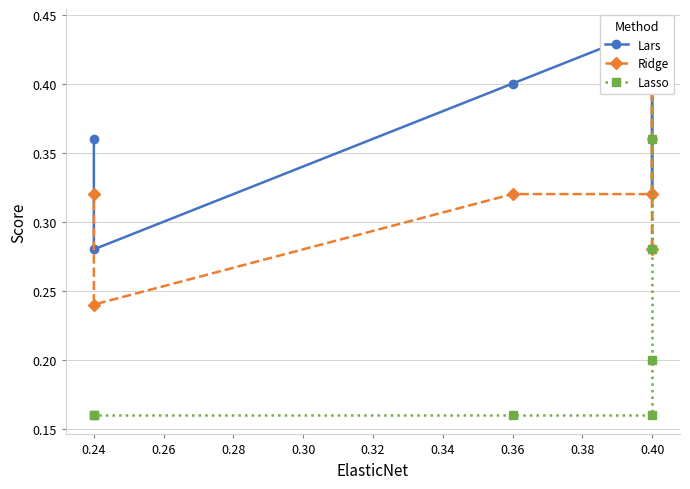

What are all the series names shown in the legend?

Lars, Ridge, Lasso